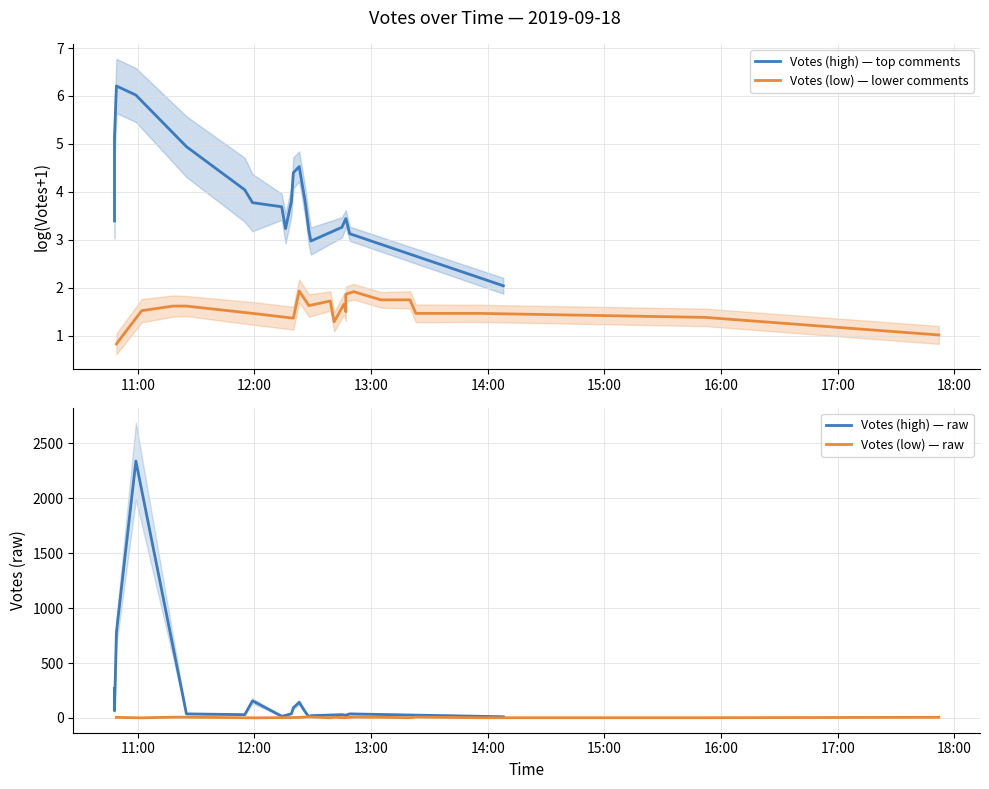

Is the value of Votes (high) — top comments at 16 greater than the value of Votes (low) — raw at 11?

No